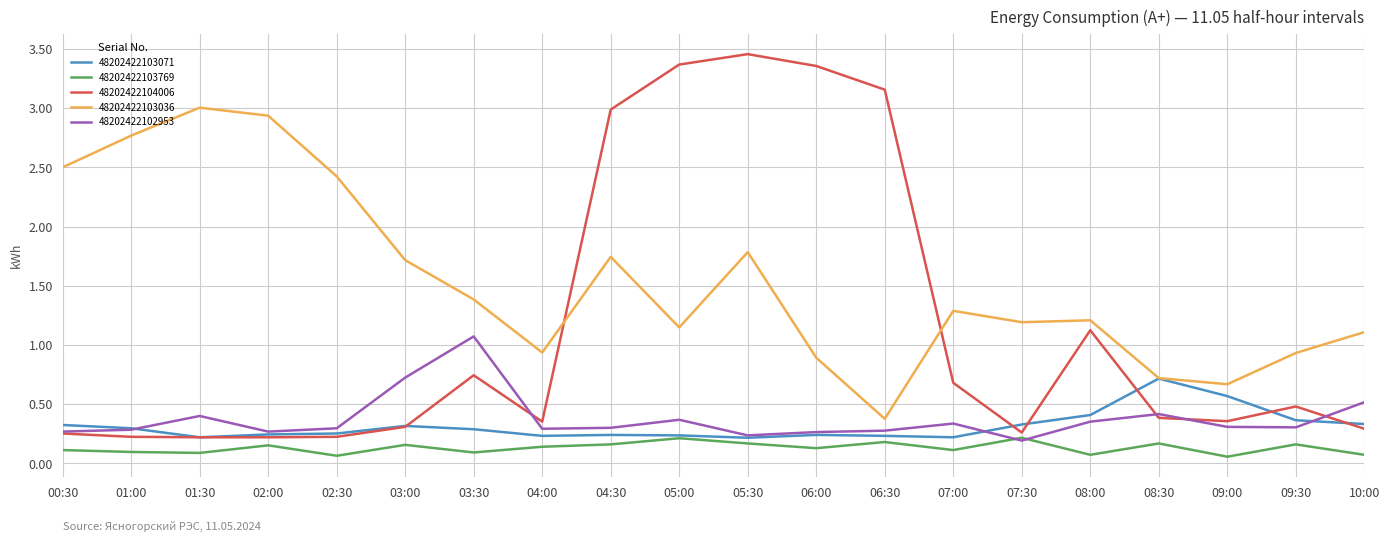

The 48202422102953 series shows 0.3 at 06:00. True or false?

True